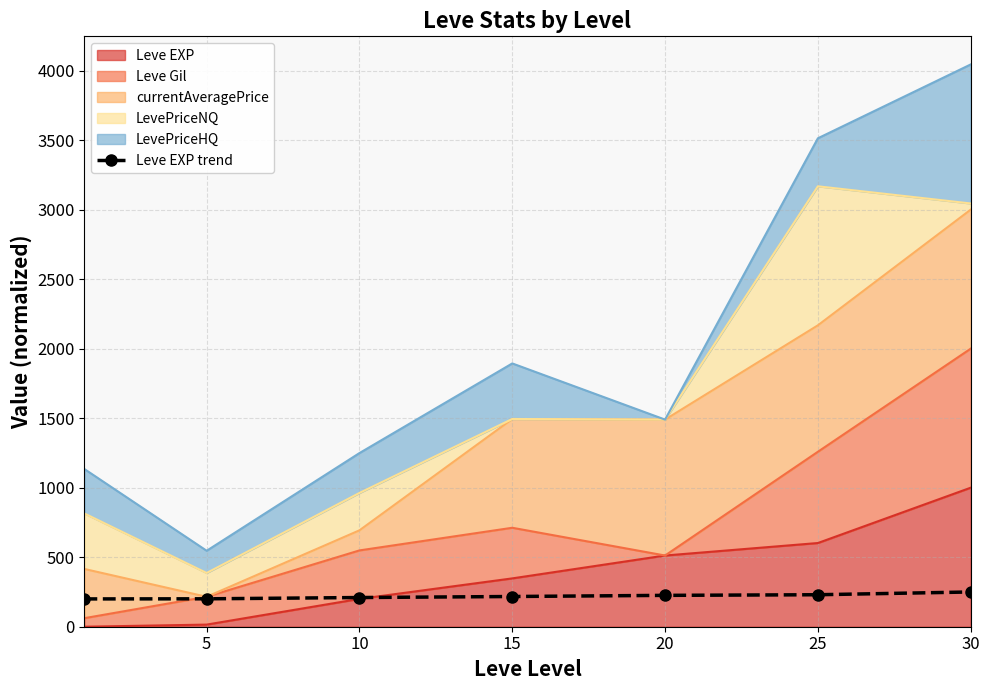

What is the average value?

219.1